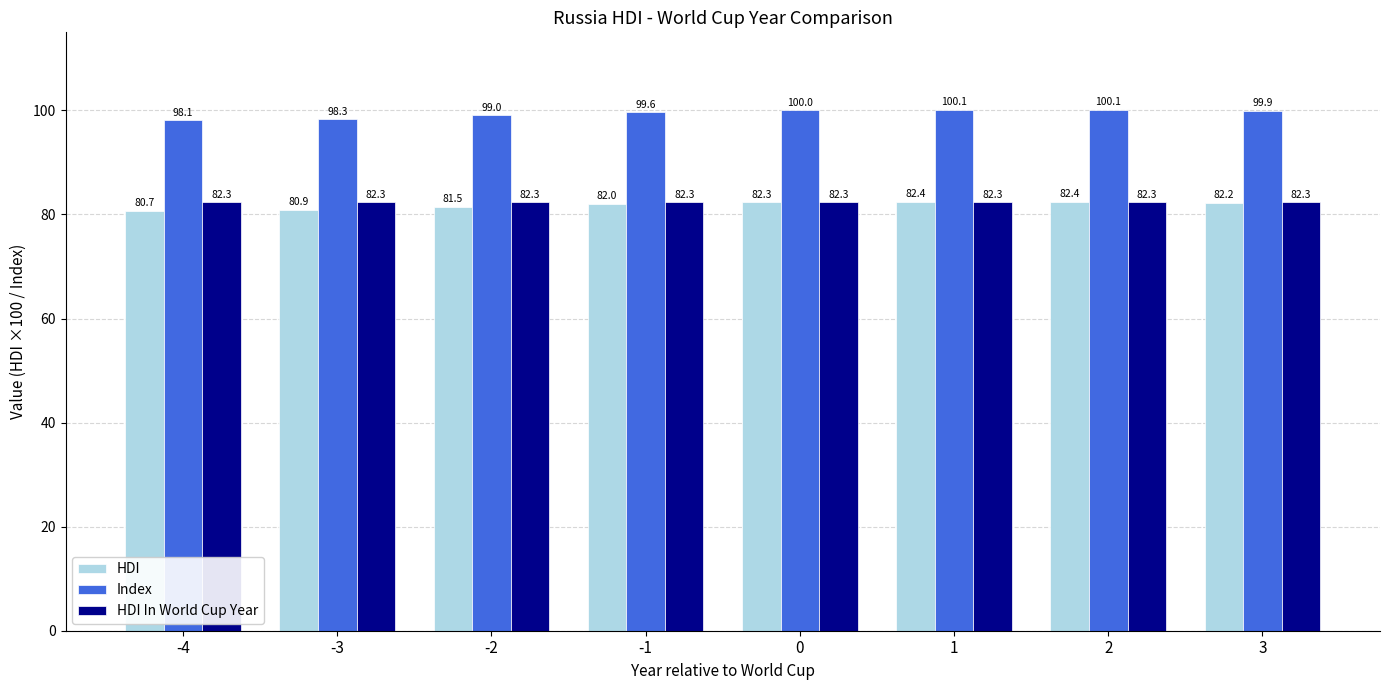

What is the difference between the maximum and minimum values in the Index series?

2.1